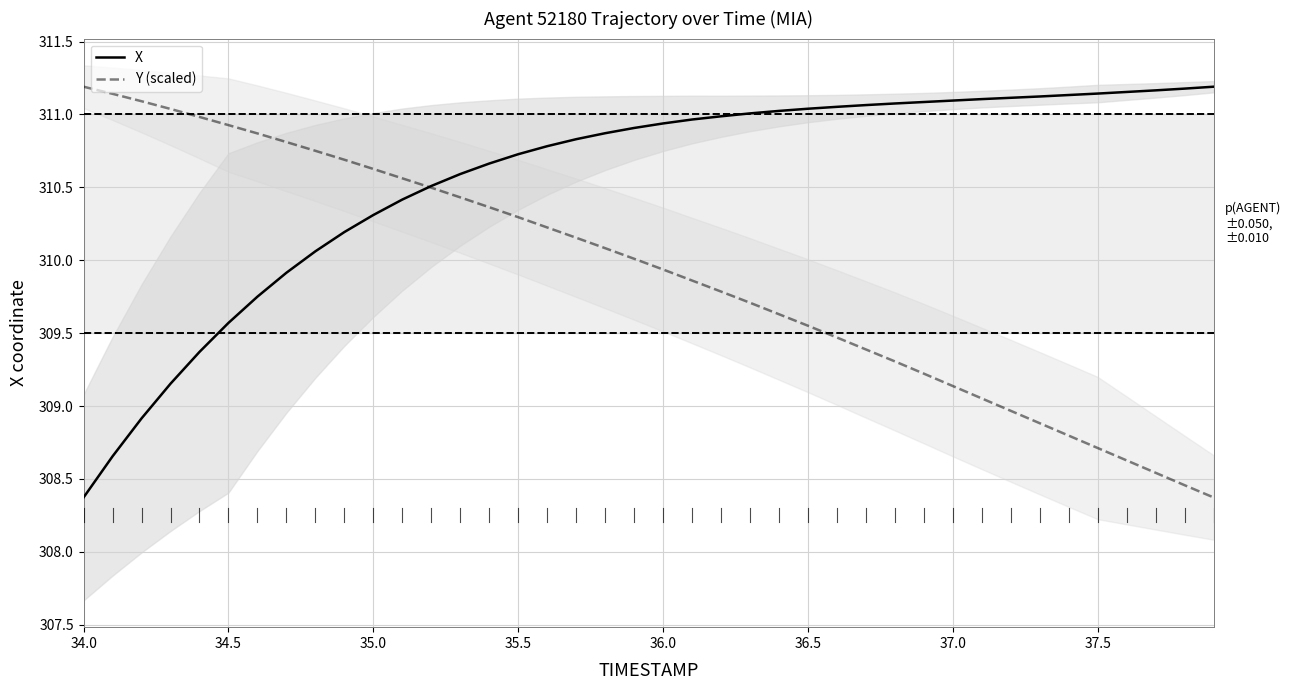

The value of X at 36.0 is 447.5. True or false?

False